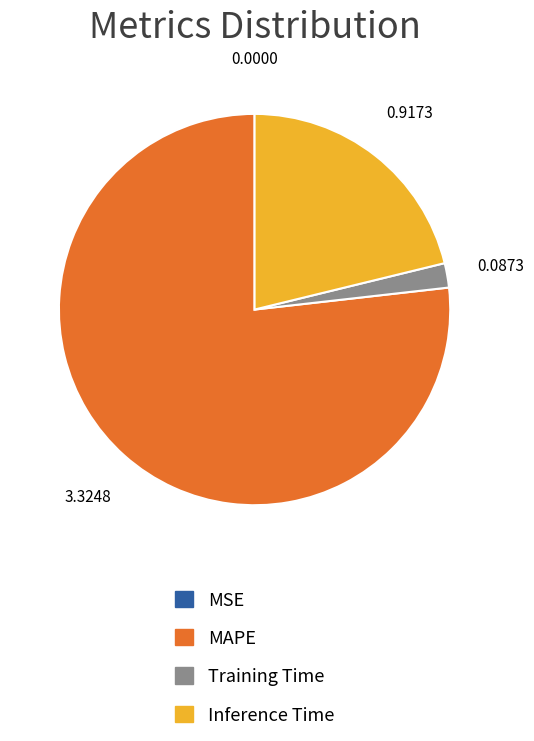

Is the sum of Inference Time and Training Time greater than half?

No